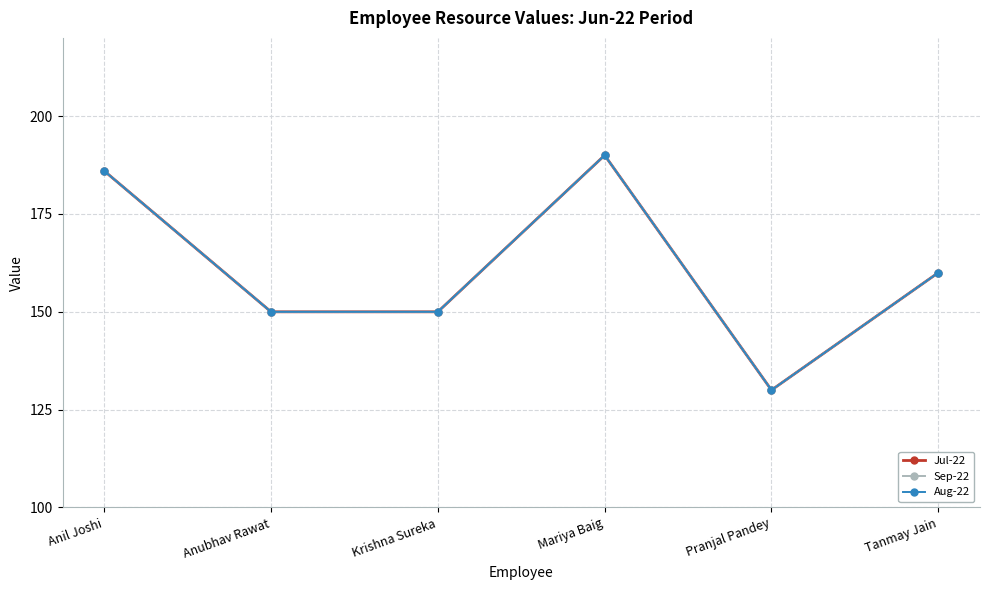

Is this an area chart (filled region under the line)?

No